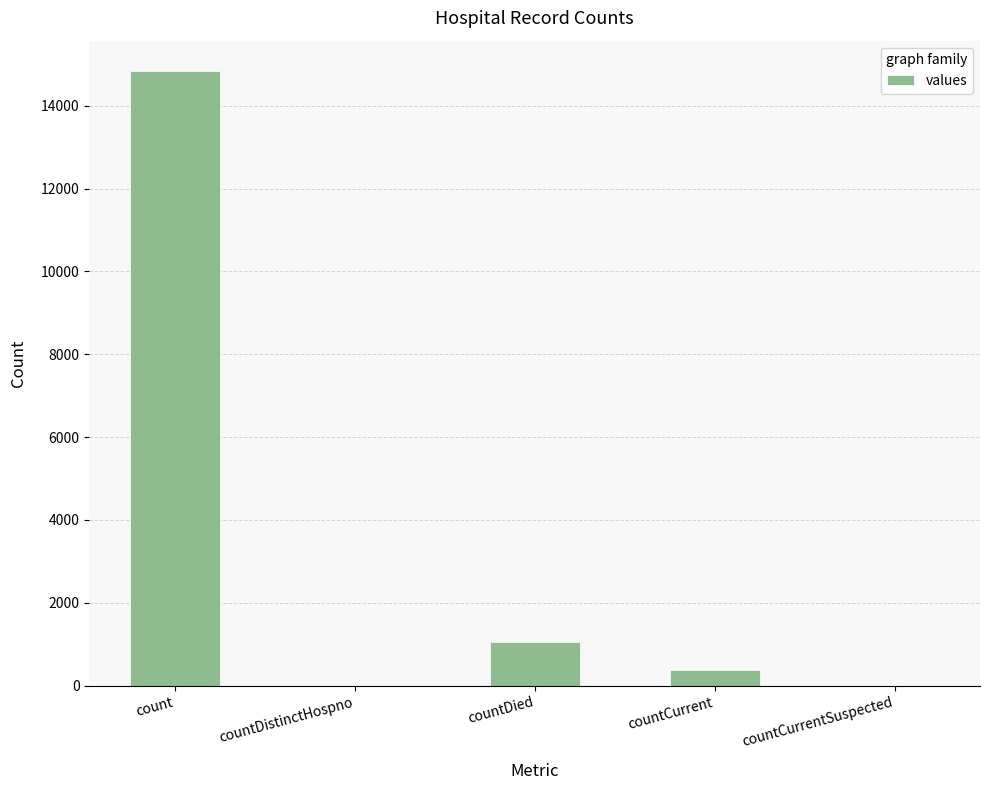

The chart shows a value of 0 at countDistinctHospno. True or false?

True